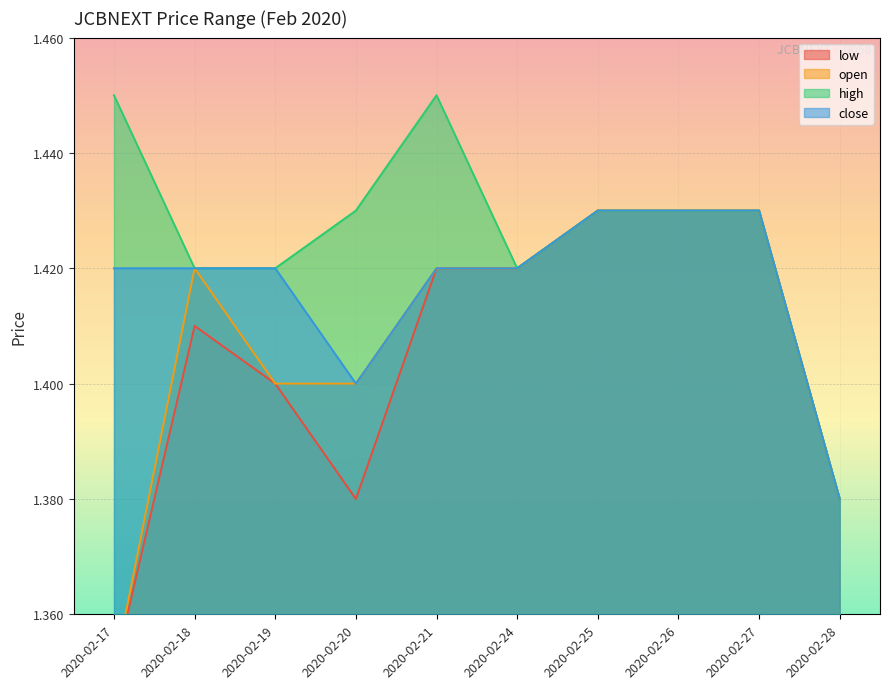

True or false: low has a value of 1.4 at 2020-02-24.

True